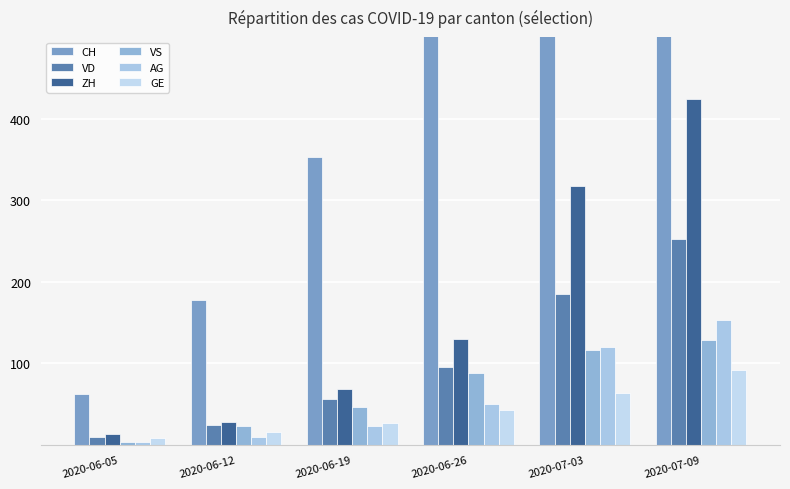

Is the value of CH at 2020-06-19 greater than the value of ZH at 2020-07-03?

Yes